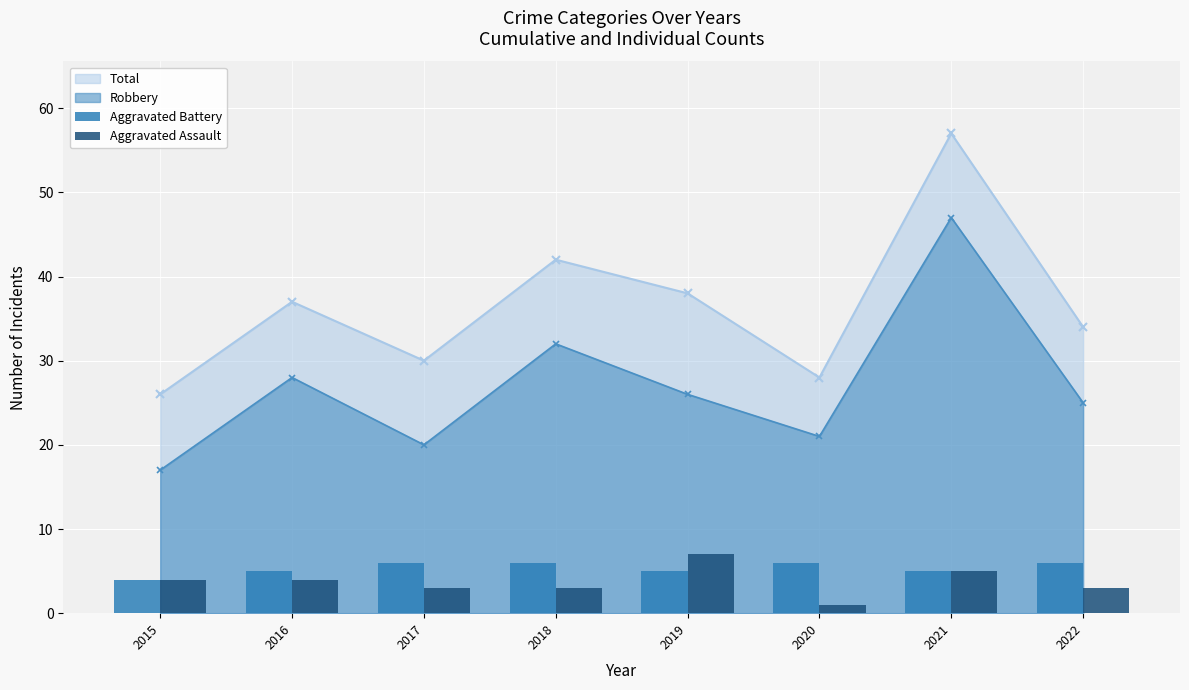

How many categories are shown in the chart?

8